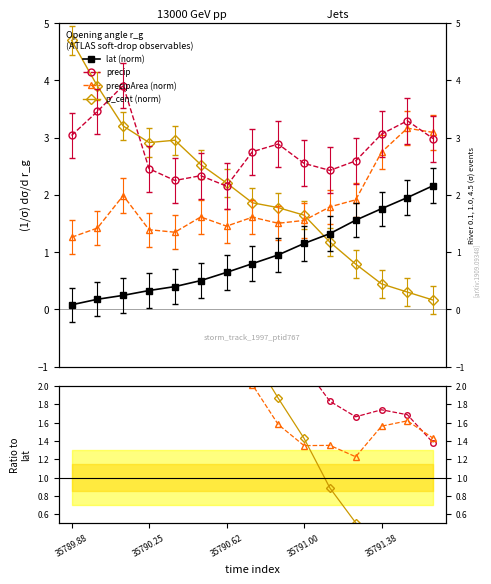

True or false: lat and p_cent intersect in this chart.

True